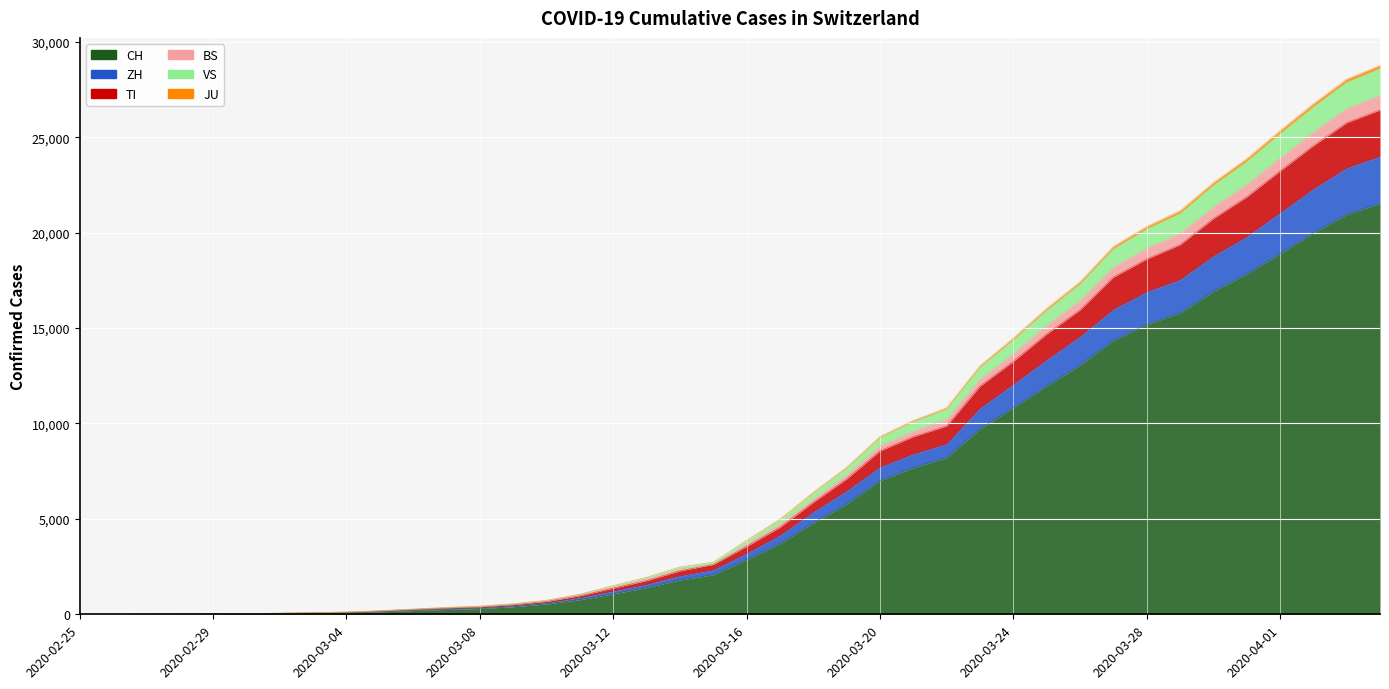

How many lines are shown in the chart?

6